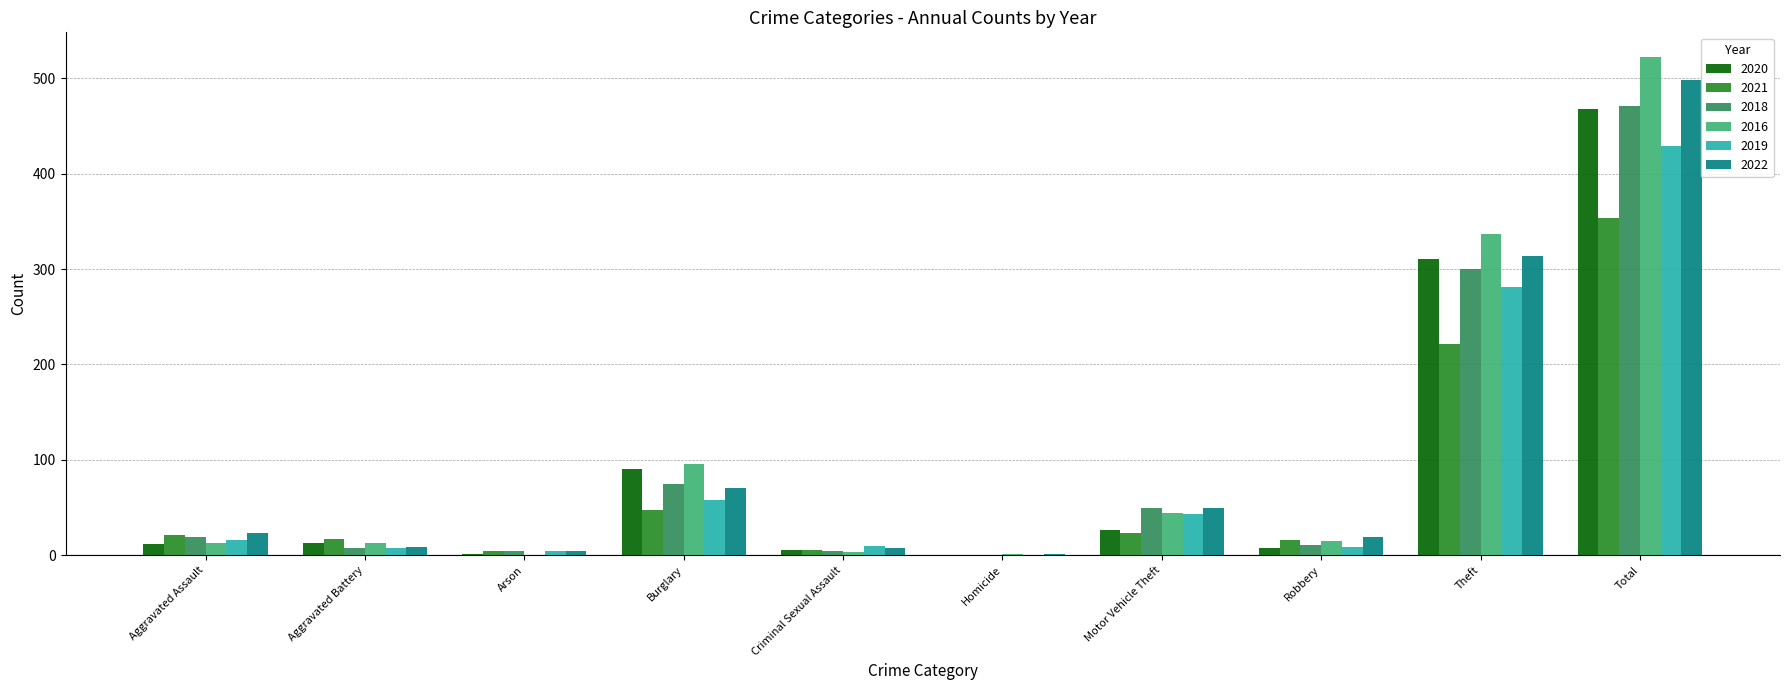

Are the bars horizontal?

No